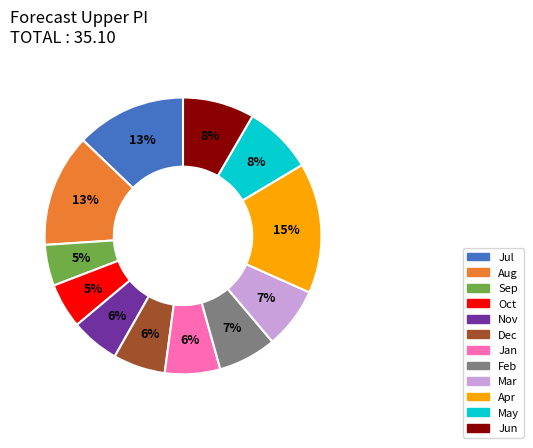

To the nearest percent, what is the average slice percentage?

8%